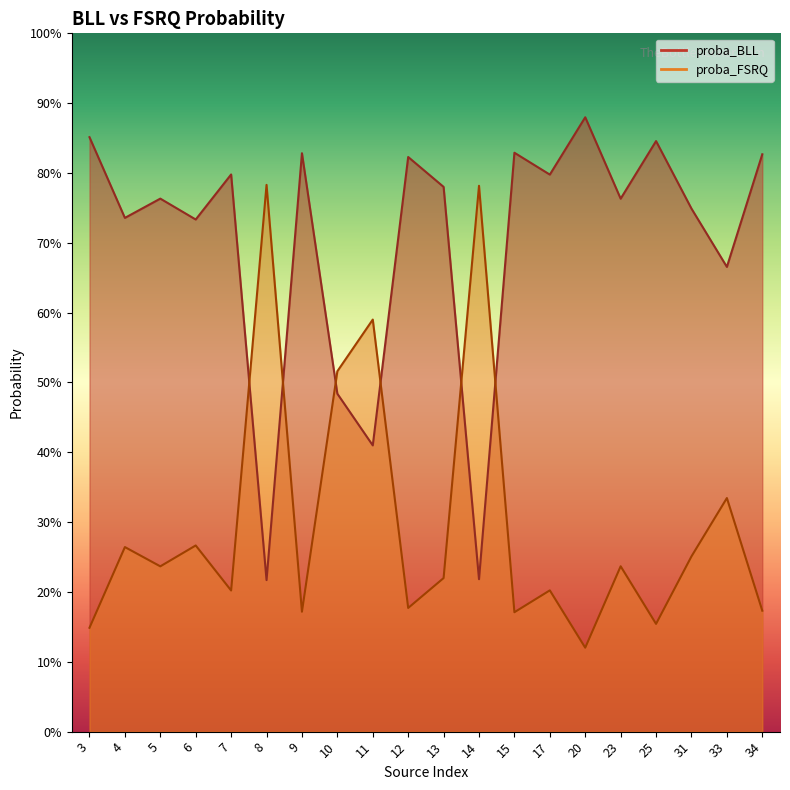

What are all the series names shown in the legend?

proba_BLL, proba_FSRQ